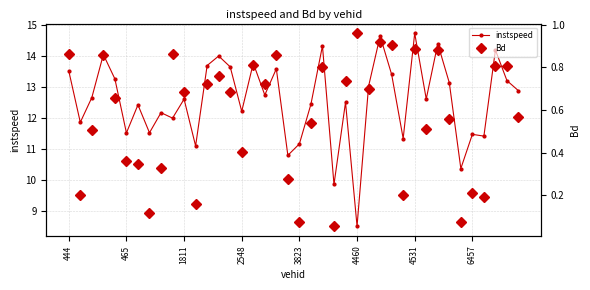

The instspeed series shows 11.4 at 36. True or false?

True